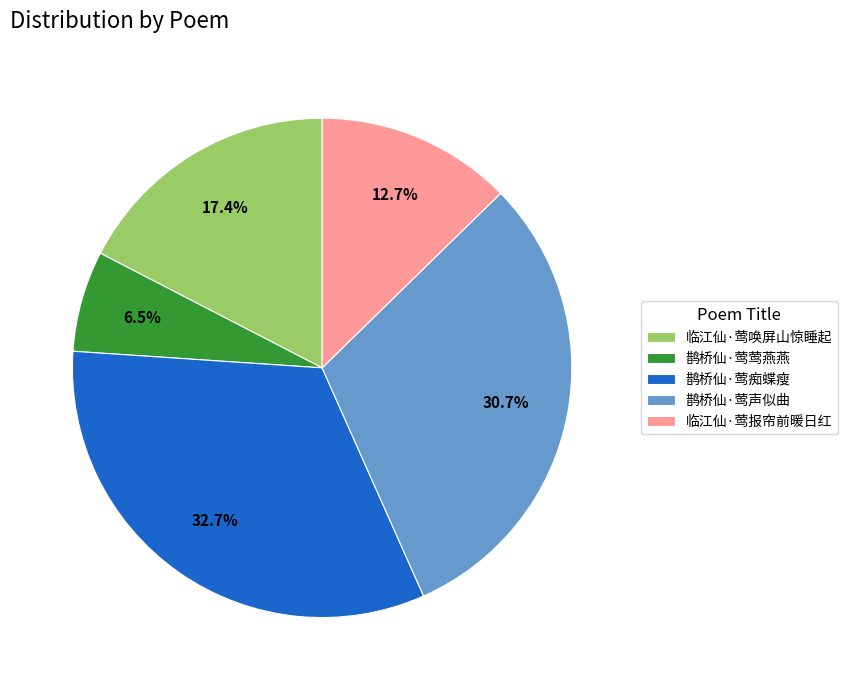

True or false: 鹊桥仙·莺声似曲 accounts for 31% of the total.

True